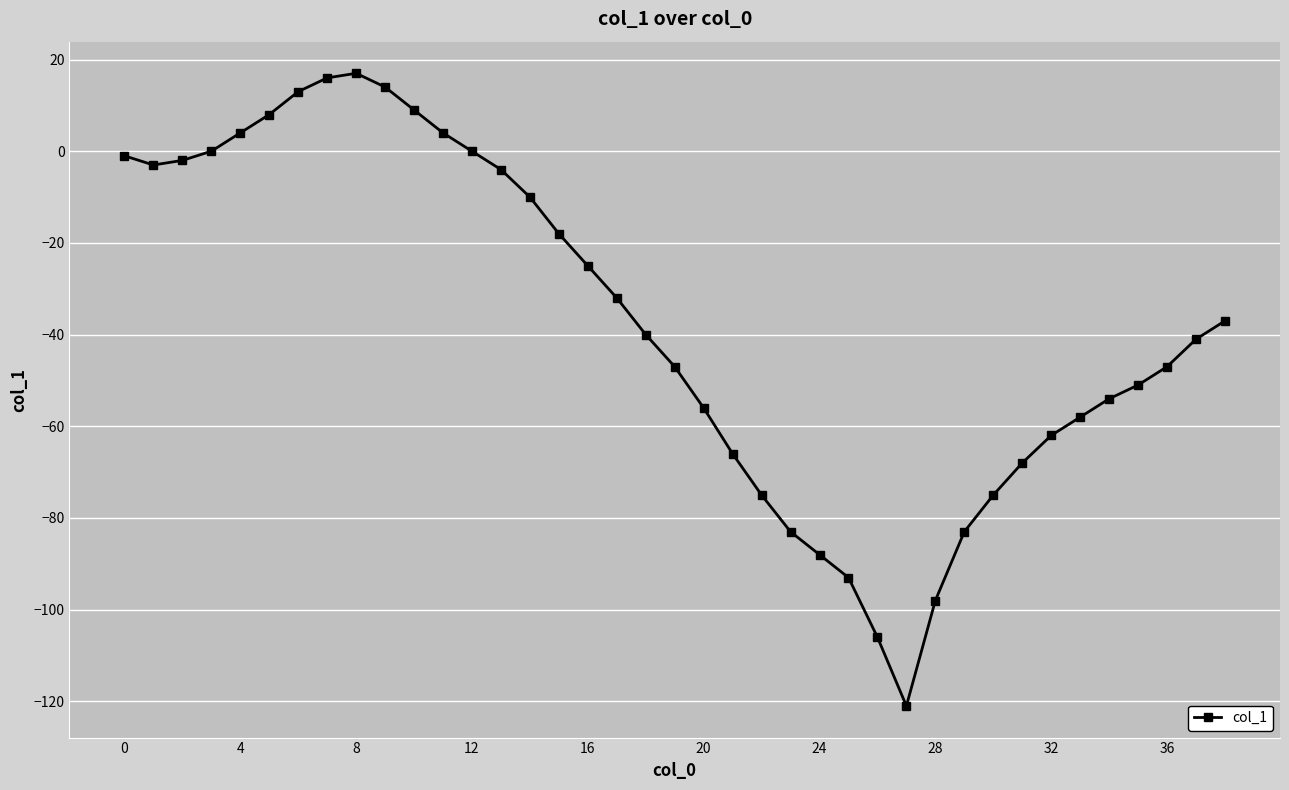

What is the sum of all values?

-1459